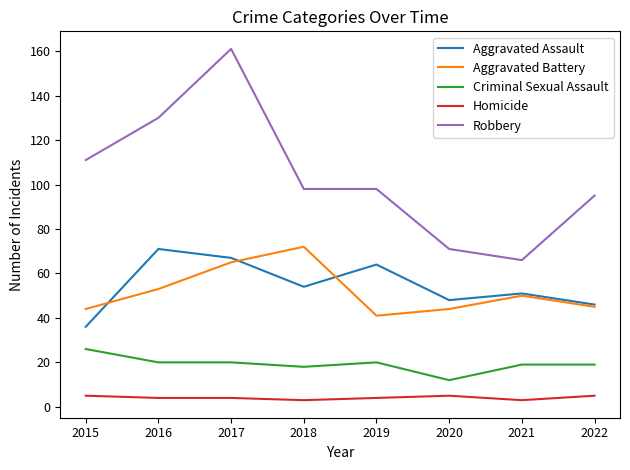

Reading right to left, extract all data points from this chart.

Aggravated Assault: 2022=46	2021=51	2020=48	2019=64	2018=54	2017=67	2016=71	2015=36
Aggravated Battery: 2022=45	2021=50	2020=44	2019=41	2018=72	2017=65	2016=53	2015=44
Criminal Sexual Assault: 2022=19	2021=19	2020=12	2019=20	2018=18	2017=20	2016=20	2015=26
Homicide: 2022=5	2021=3	2020=5	2019=4	2018=3	2017=4	2016=4	2015=5
Robbery: 2022=95	2021=66	2020=71	2019=98	2018=98	2017=161	2016=130	2015=111